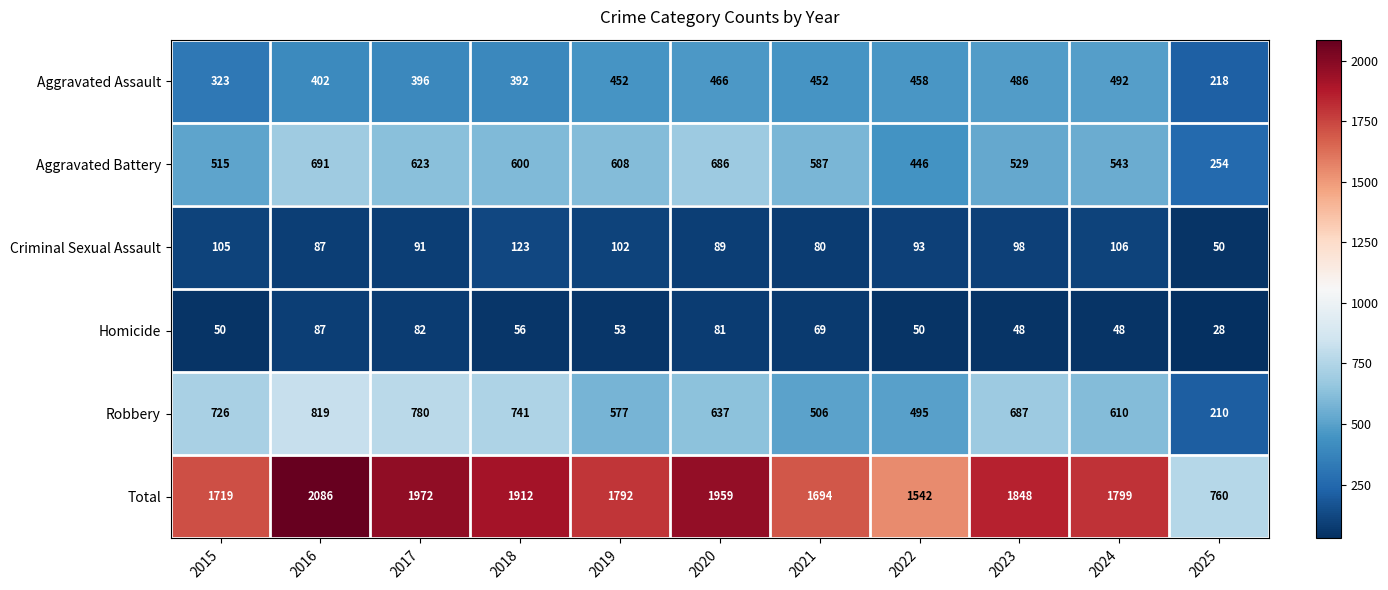

True or false: Homicide has a value of 79 at 2022.

False